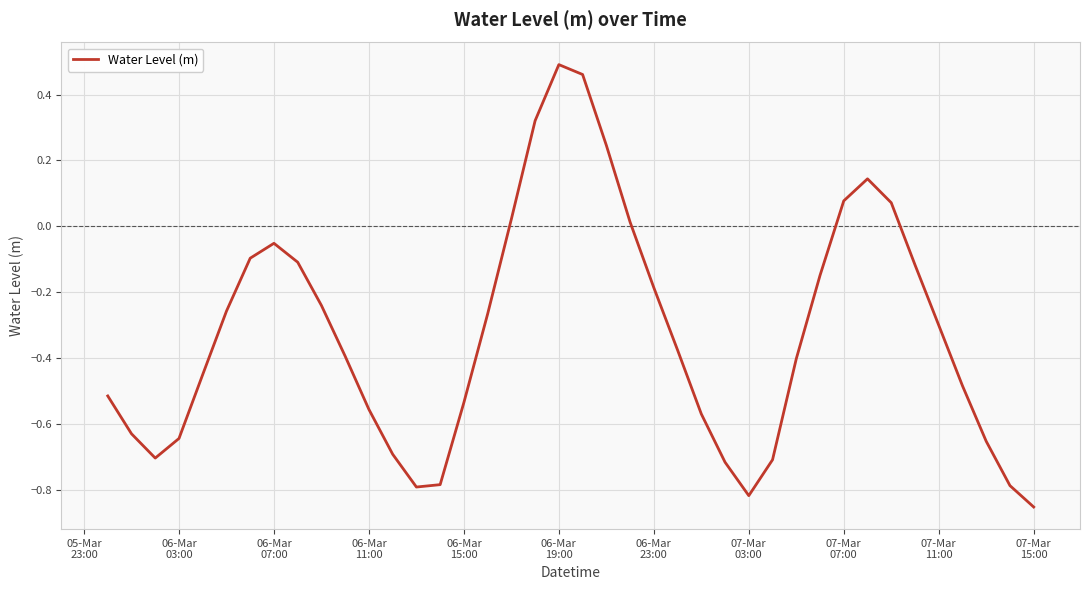

What is the difference between the maximum and minimum values?

1.3